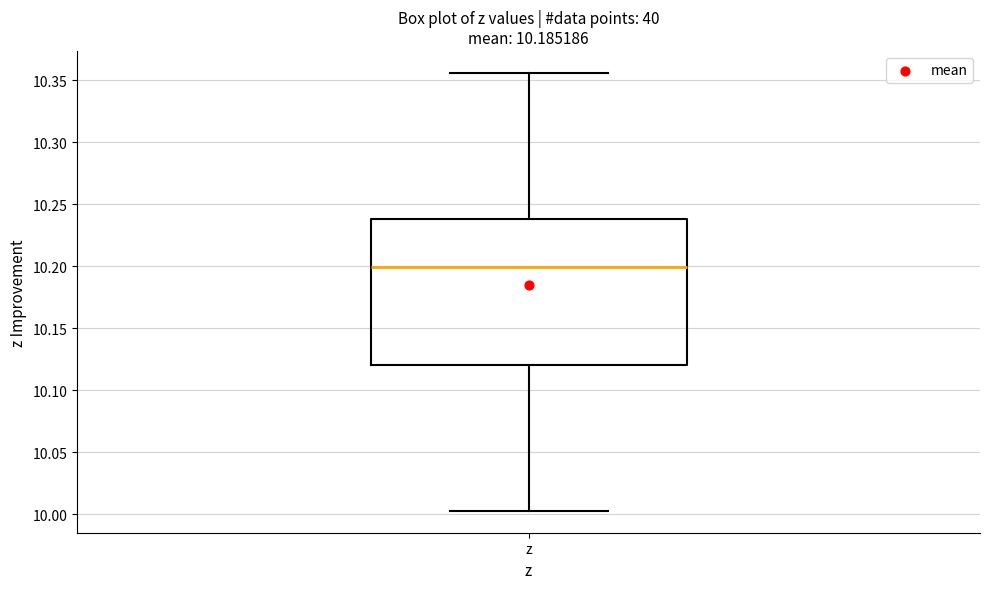

Read this box plot against the y-axis: the position of the median line, the range covered by the box, and the ends of both whiskers. The values are not printed on the chart, so give them approximately, as read against the axis.

median 10.200, box 10.120 to 10.240, whiskers 10.005 to 10.355